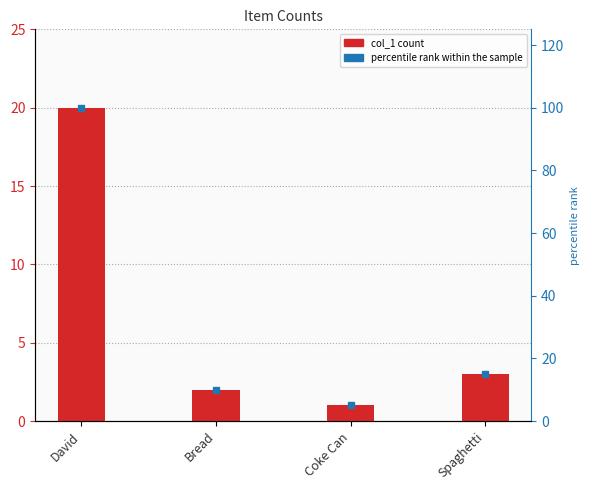

What is the average value of the col_1 series?

6